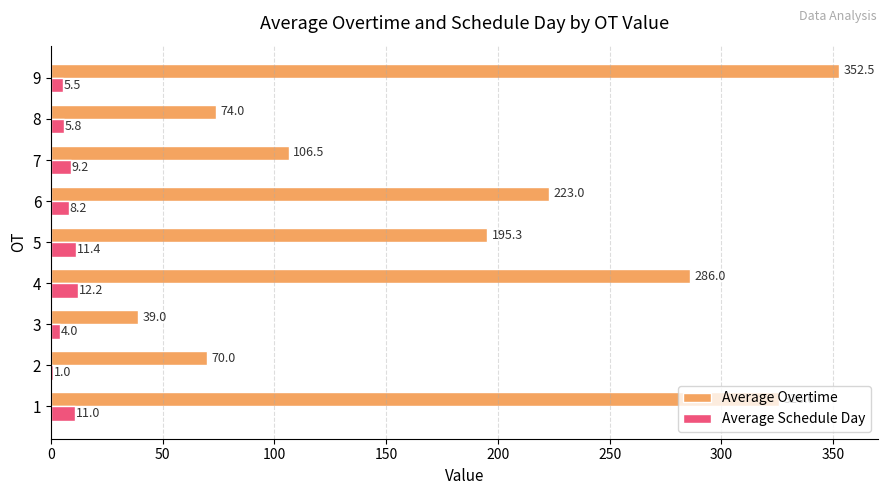

At which category is the sum across all series the highest?

9